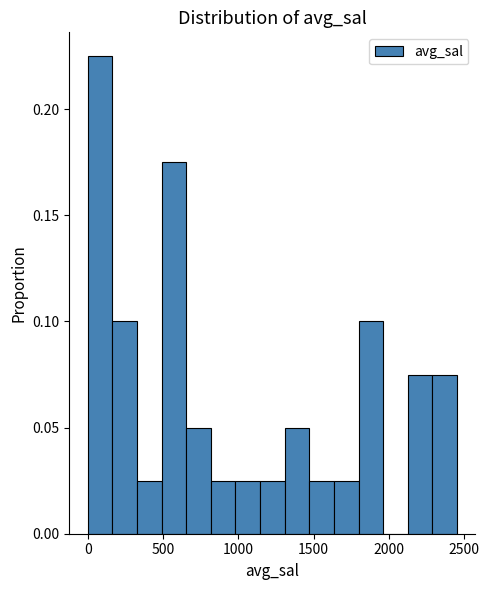

Around what value on the x-axis is the tallest bar? Give the approximate position of its centre, as read against the axis.

100